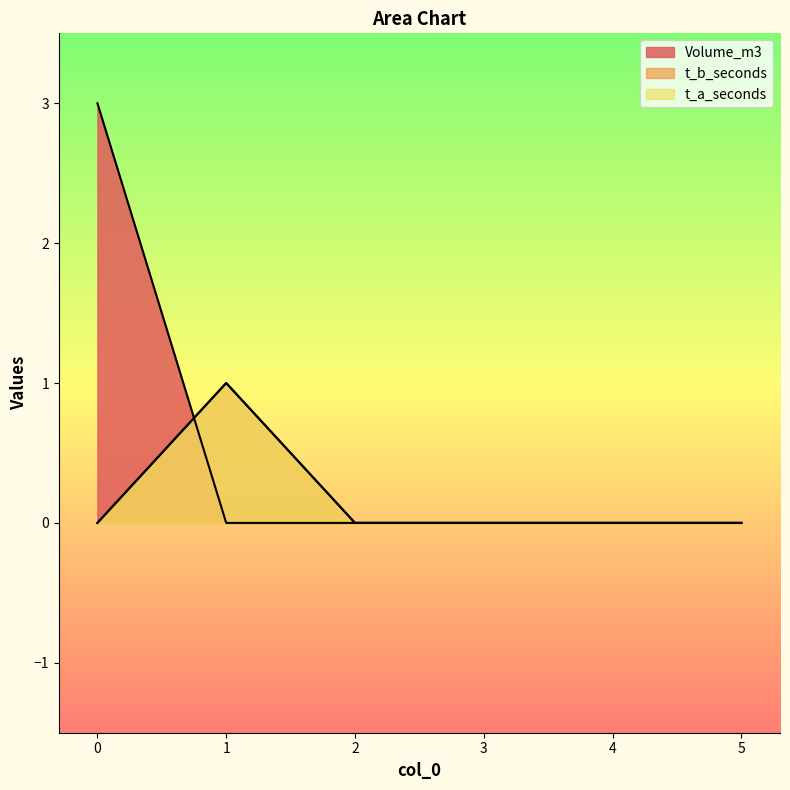

Reading right to left, extract all data points from this chart.

Volume_m3: 5=0	4=0	3=0	2=0	1=0	0=3
t_b_seconds: 5=0	4=0	3=0	2=0	1=1	0=0
t_a_seconds: 5=0	4=0	3=0	2=0	1=1	0=0